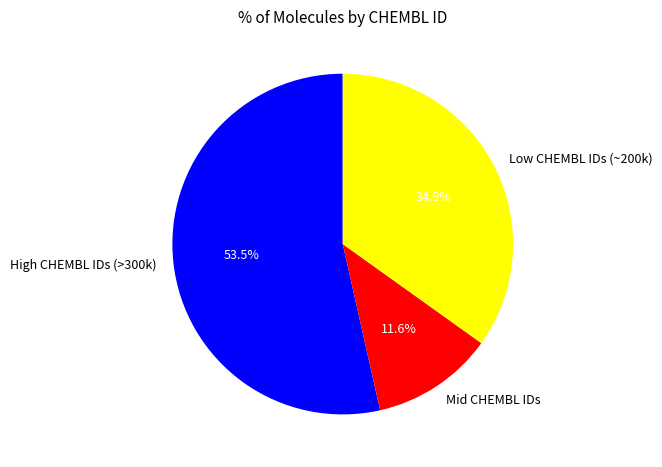

Combined, do Mid CHEMBL IDs and Low CHEMBL IDs (~200k) account for over 50%?

No